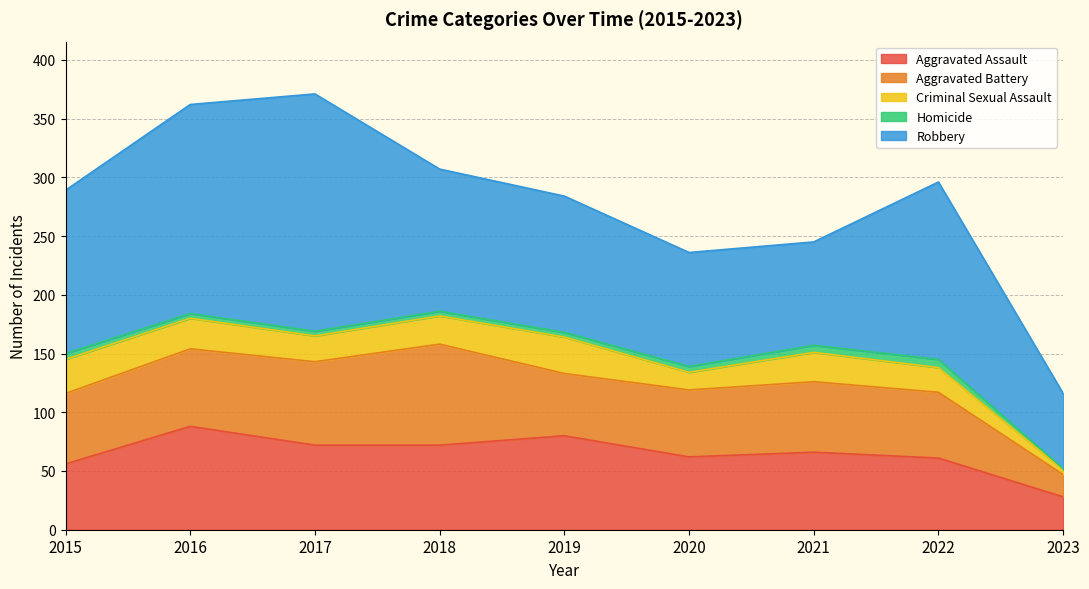

At which category does Robbery reach its first local peak?

2017